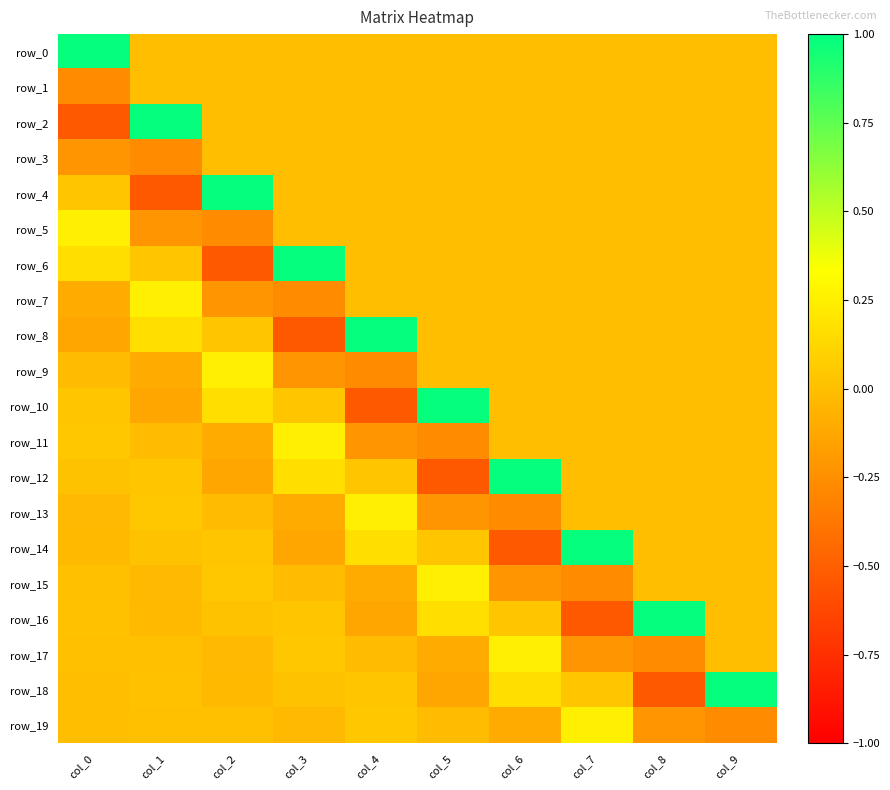

Reading left to right, what are all the values shown in this chart?

row_0: 1.0	0.0	0.0	0.0	0.0	0.0	0.0	0.0	0.0	0.0
row_1: -0.3	0.0	0.0	0.0	0.0	0.0	0.0	0.0	0.0	0.0
row_2: -0.5	1.0	0.0	0.0	0.0	0.0	0.0	0.0	0.0	0.0
row_3: -0.2	-0.3	0.0	0.0	0.0	0.0	0.0	0.0	0.0	0.0
row_4: 0.0	-0.5	1.0	0.0	0.0	0.0	0.0	0.0	0.0	0.0
row_5: 0.3	-0.2	-0.3	0.0	0.0	0.0	0.0	0.0	0.0	0.0
row_6: 0.2	0.0	-0.5	1.0	0.0	0.0	0.0	0.0	0.0	0.0
row_7: -0.1	0.3	-0.2	-0.3	0.0	0.0	0.0	0.0	0.0	0.0
row_8: -0.1	0.2	0.0	-0.5	1.0	0.0	0.0	0.0	0.0	0.0
row_9: -0.0	-0.1	0.3	-0.2	-0.3	0.0	0.0	0.0	0.0	0.0
row_10: 0.0	-0.1	0.2	0.0	-0.5	1.0	0.0	0.0	0.0	0.0
row_11: 0.0	-0.0	-0.1	0.3	-0.2	-0.3	0.0	0.0	0.0	0.0
row_12: 0.0	0.0	-0.1	0.2	0.0	-0.5	1.0	0.0	0.0	0.0
row_13: -0.0	0.0	-0.0	-0.1	0.3	-0.2	-0.3	0.0	0.0	0.0
row_14: -0.0	0.0	0.0	-0.1	0.2	0.0	-0.5	1.0	0.0	0.0
row_15: 0.0	-0.0	0.0	-0.0	-0.1	0.3	-0.2	-0.3	0.0	0.0
row_16: 0.0	-0.0	0.0	0.0	-0.1	0.2	0.0	-0.5	1.0	0.0
row_17: 0.0	0.0	-0.0	0.0	-0.0	-0.1	0.3	-0.2	-0.3	0.0
row_18: 0.0	0.0	-0.0	0.0	0.0	-0.1	0.2	0.0	-0.5	1.0
row_19: -0.0	0.0	0.0	-0.0	0.0	-0.0	-0.1	0.3	-0.2	-0.3